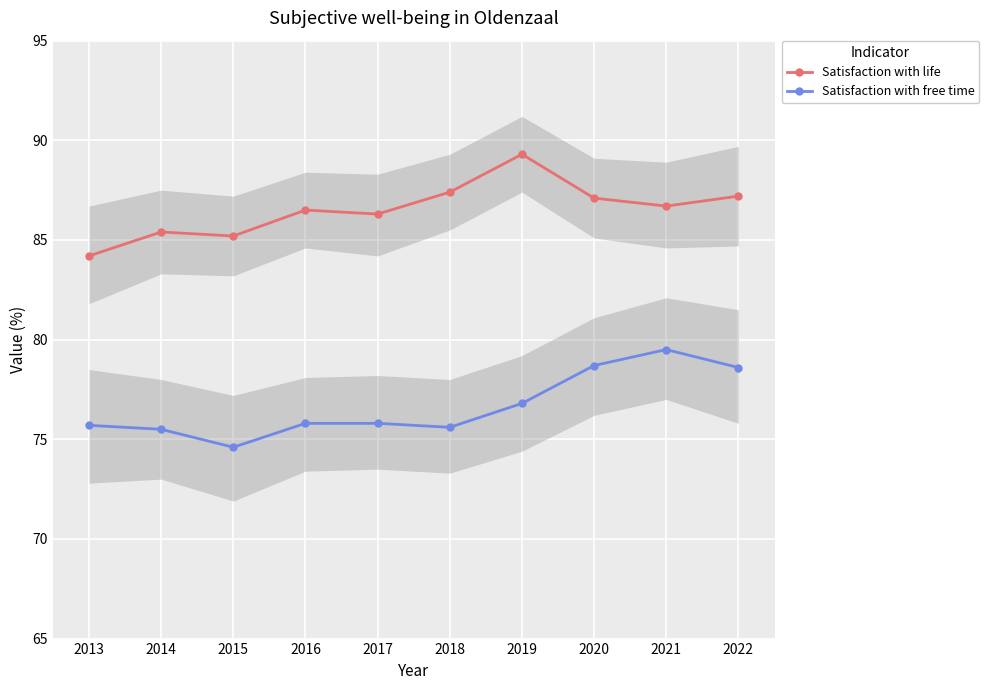

List the labels in order of Satisfaction with life value, largest first.

2019, 2018, 2022, 2020, 2021, 2016, 2017, 2014, 2015, 2013